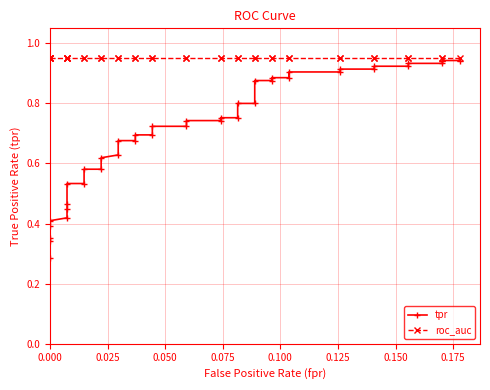

The value of roc_auc at 0.200 is 1.4. True or false?

False